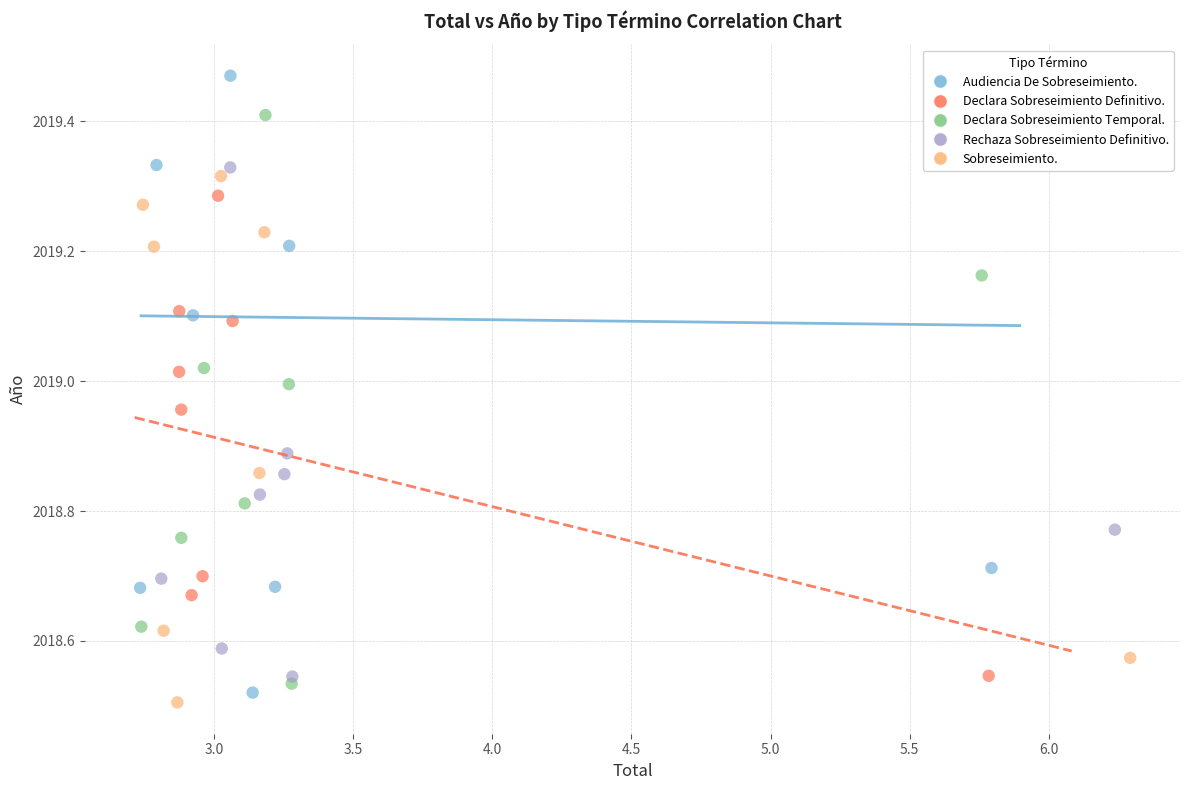

Which series has the largest Y range (max minus min)?

Audiencia De Sobreseimiento.